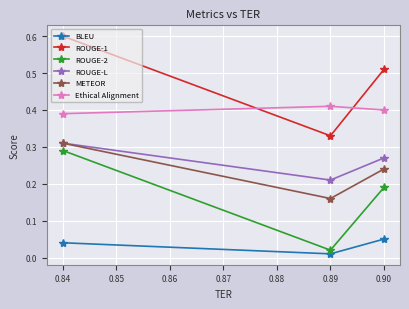

Count the number of data series in this chart.

6